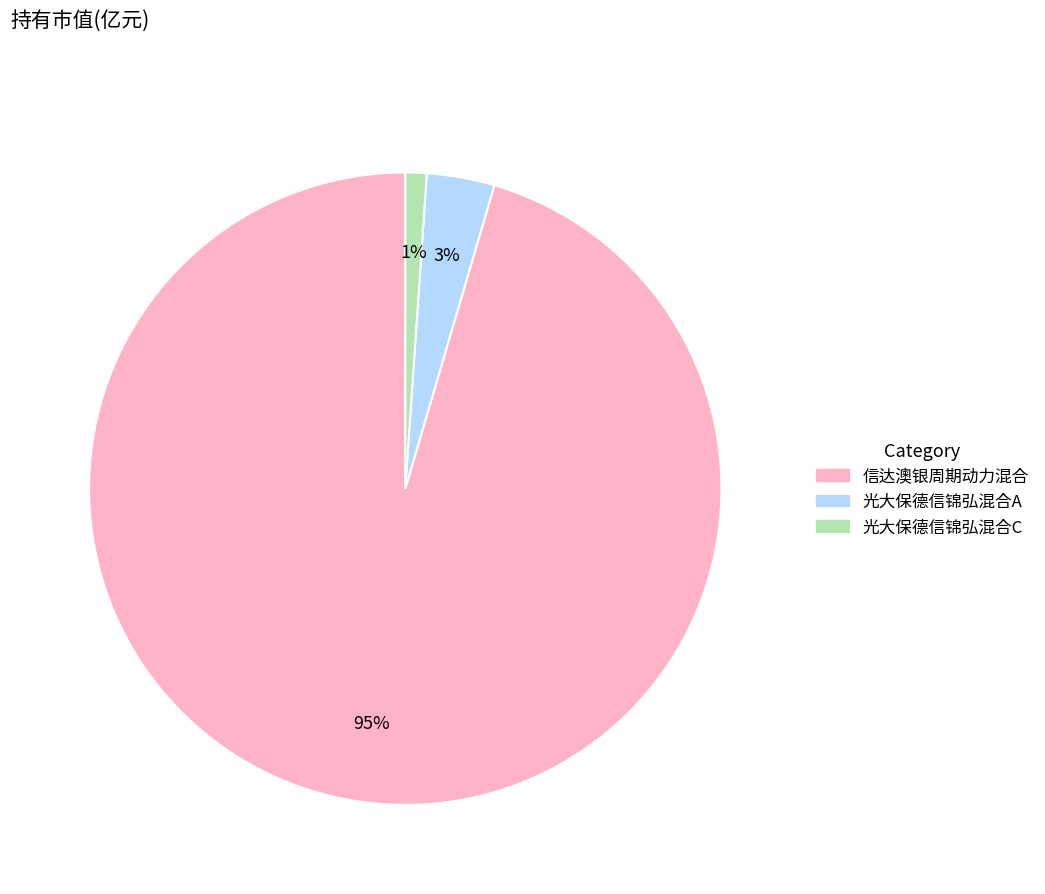

True or false: 光大保德信锦弘混合A accounts for 3% of the total.

True